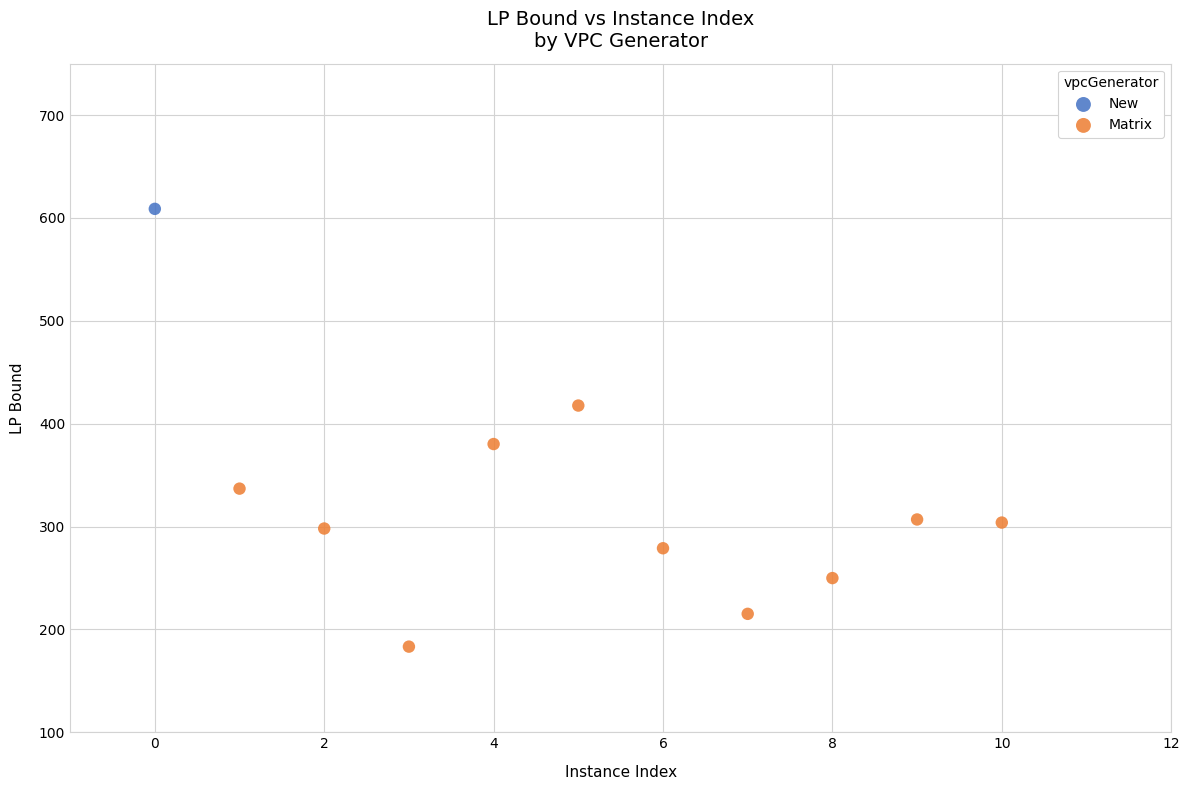

What are all the series names shown in the legend?

New, Matrix